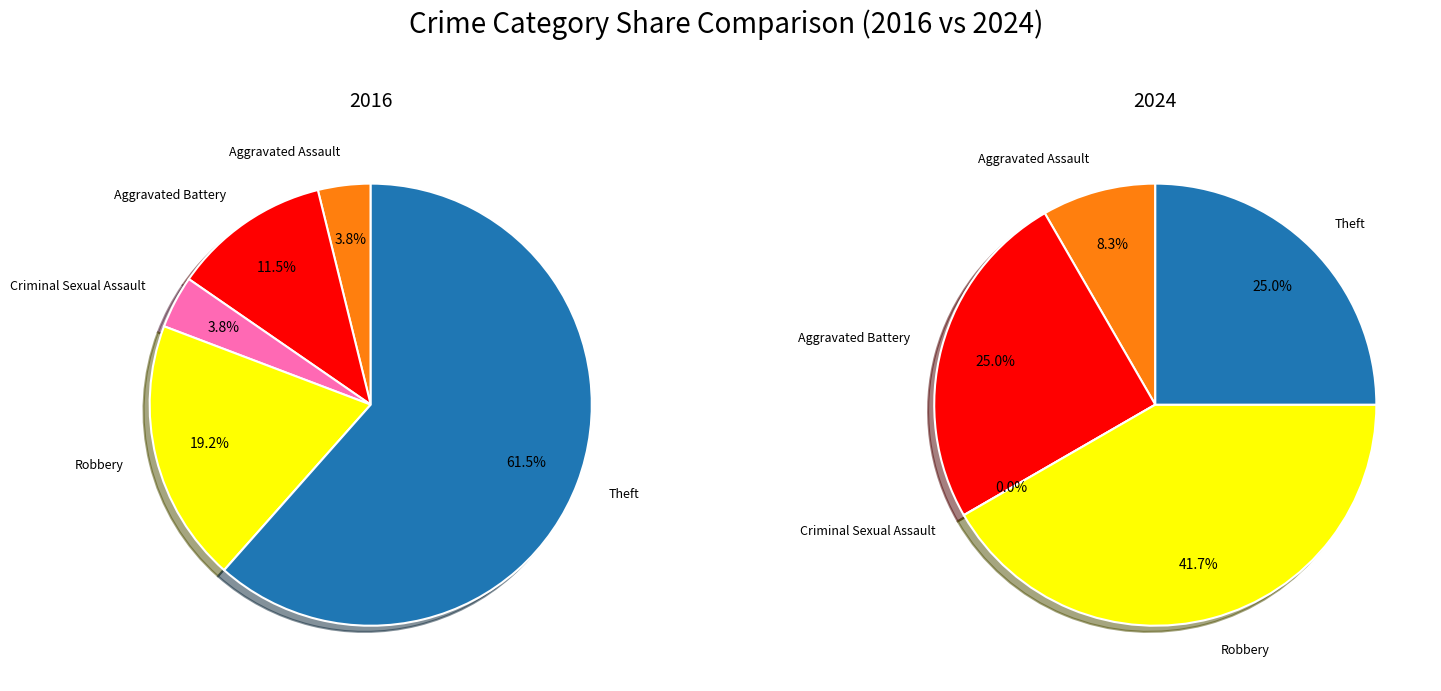

Which category has the smallest portion of the pie?

Criminal Sexual Assault